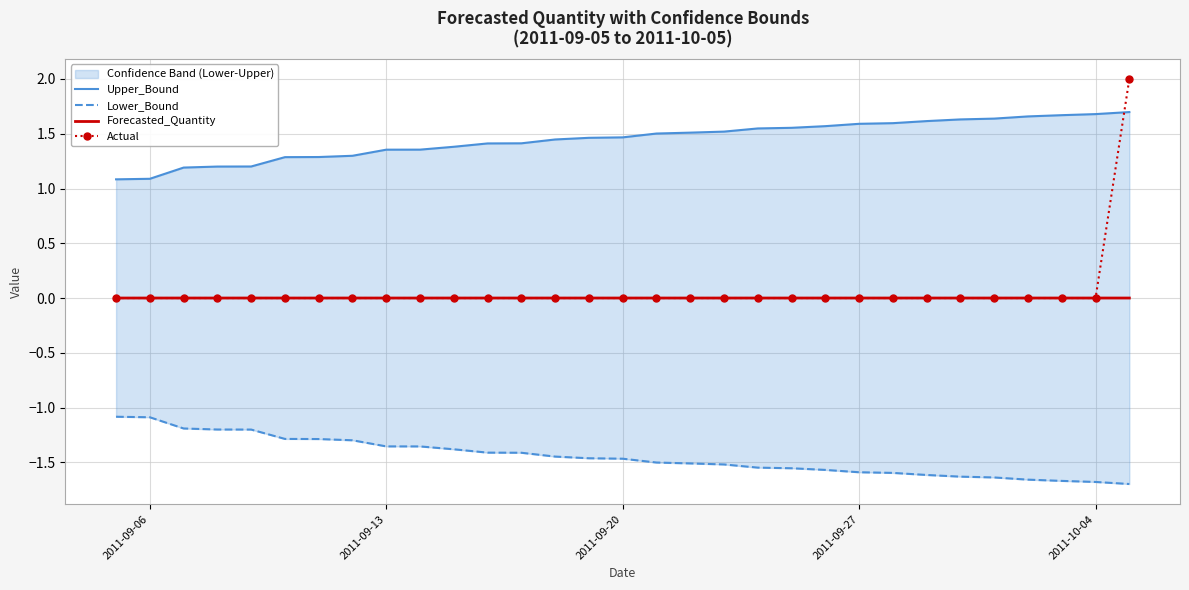

Is it true that Actual equals 0.0 at 2011-09-06?

True